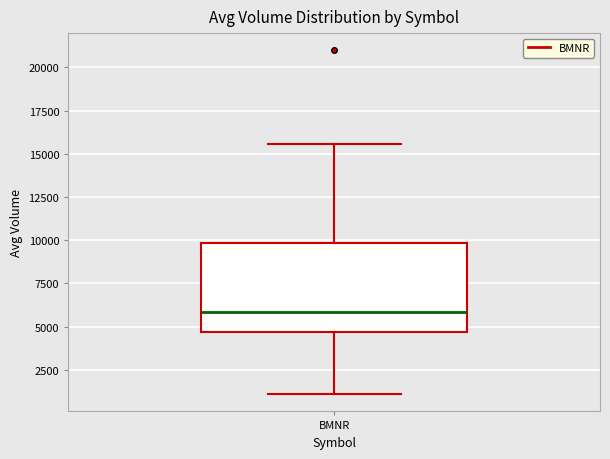

Read this box plot against the y-axis: the position of the median line, the range covered by the box, and the ends of both whiskers. The values are not printed on the chart, so give them approximately, as read against the axis.

median 6000, box 4500 to 10000, whiskers 1000 to 15500